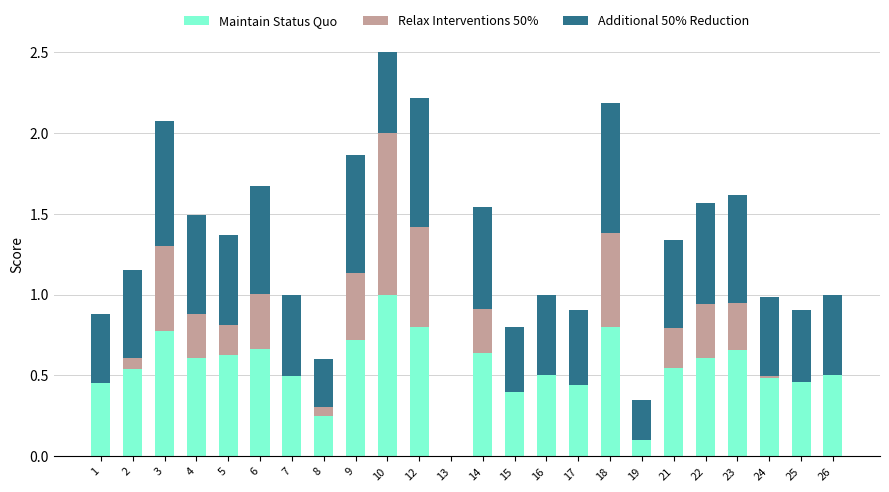

How many groups of bars are there?

24